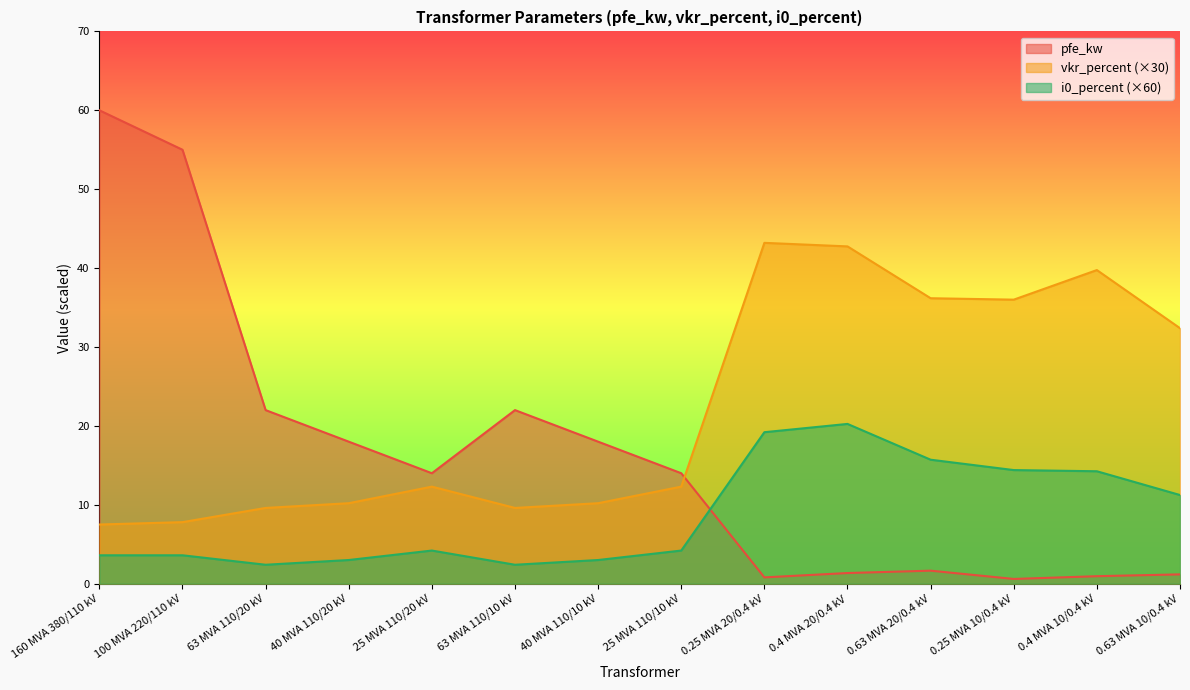

Where do vkr_percent and pfe_kw first cross each other?

25 MVA 110/10 kV and 0.25 MVA 20/0.4 kV